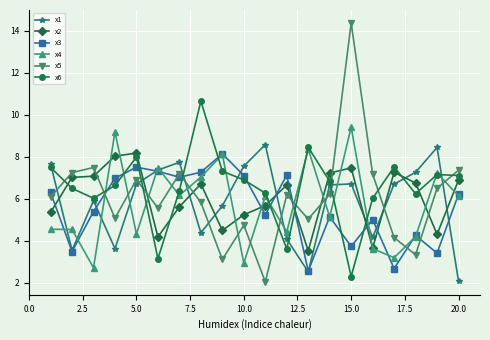

What are all the series names shown in the legend?

x1, x2, x3, x4, x5, x6